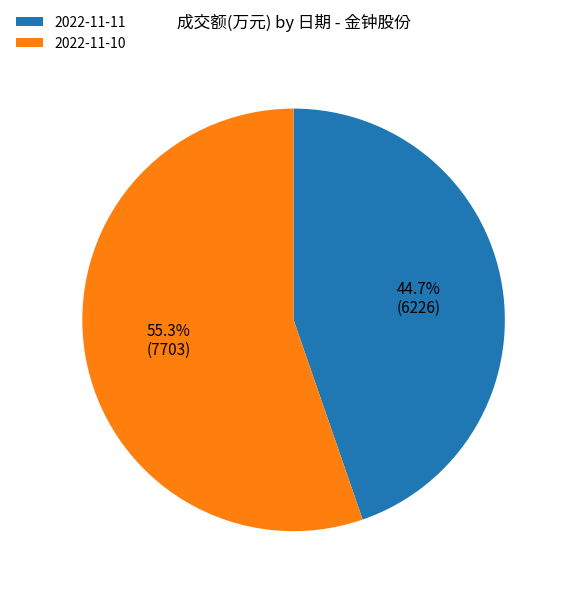

Approximately how many times larger is the value at 2022-11-11 compared to 2022-11-10?

0.8